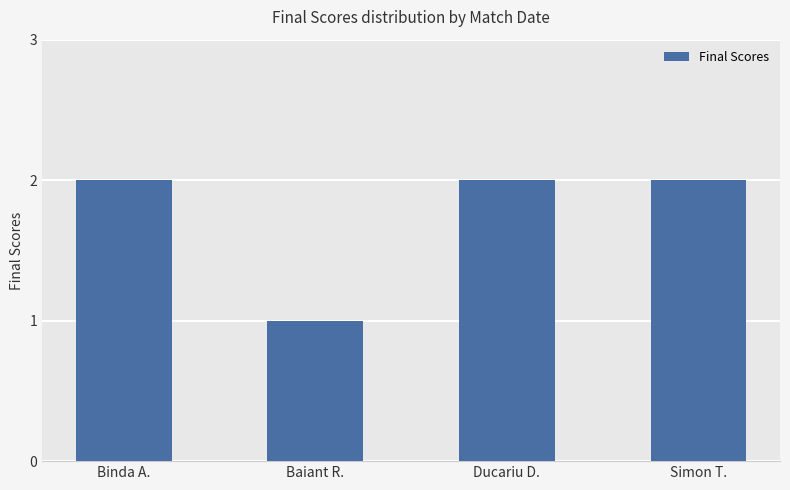

What is the greatest value displayed?

2